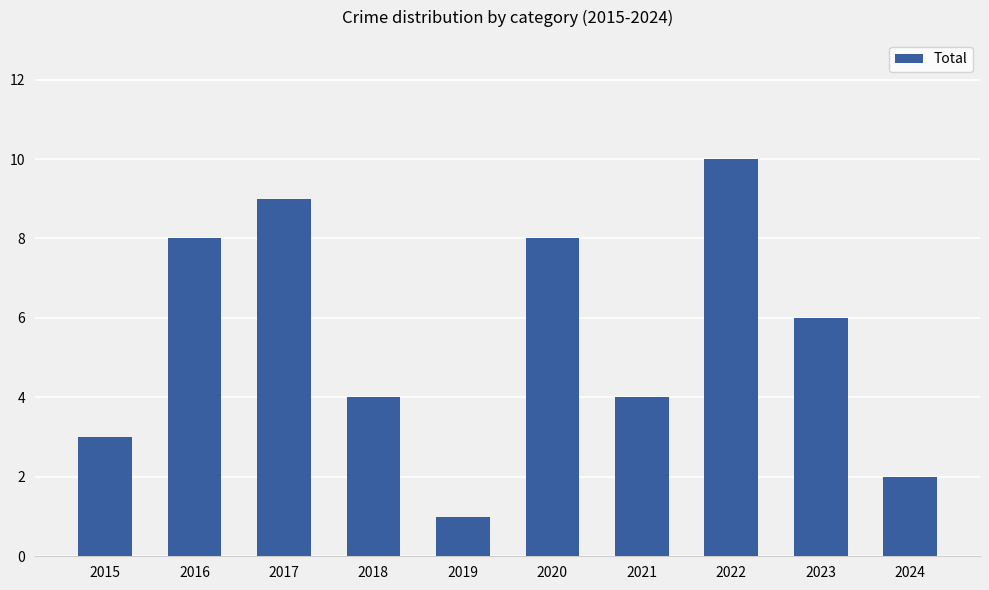

Reading left to right, list all the values displayed in this chart.

3	8	9	4	1	8	4	10	6	2